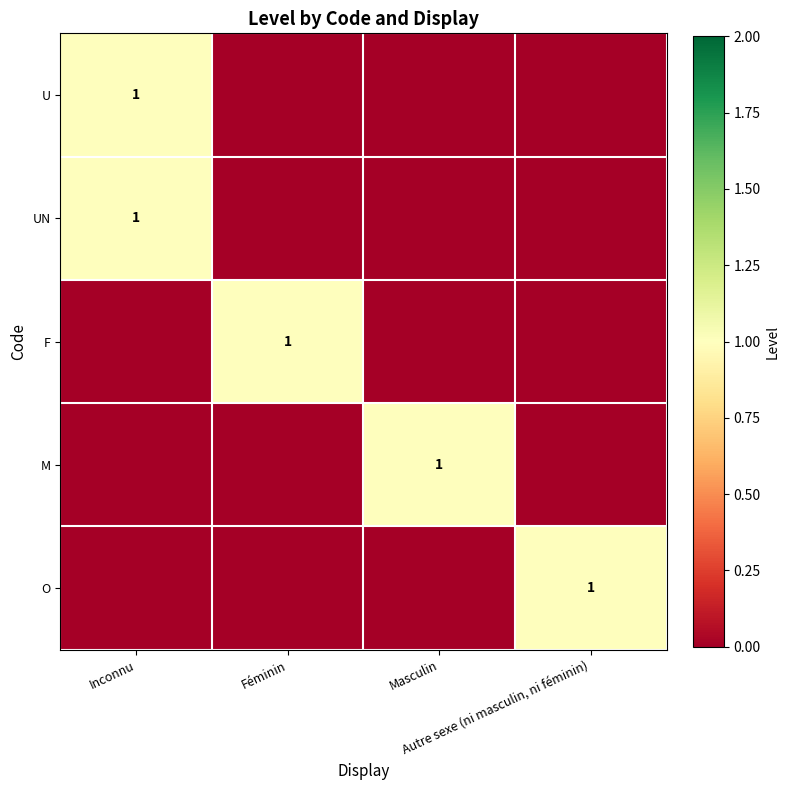

Which category has the highest value across all series?

Inconnu